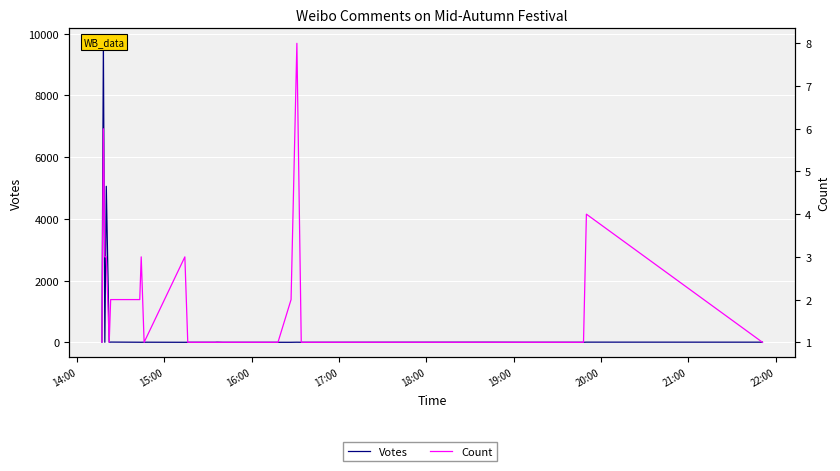

The value of Votes at 18:00 is 2. True or false?

False